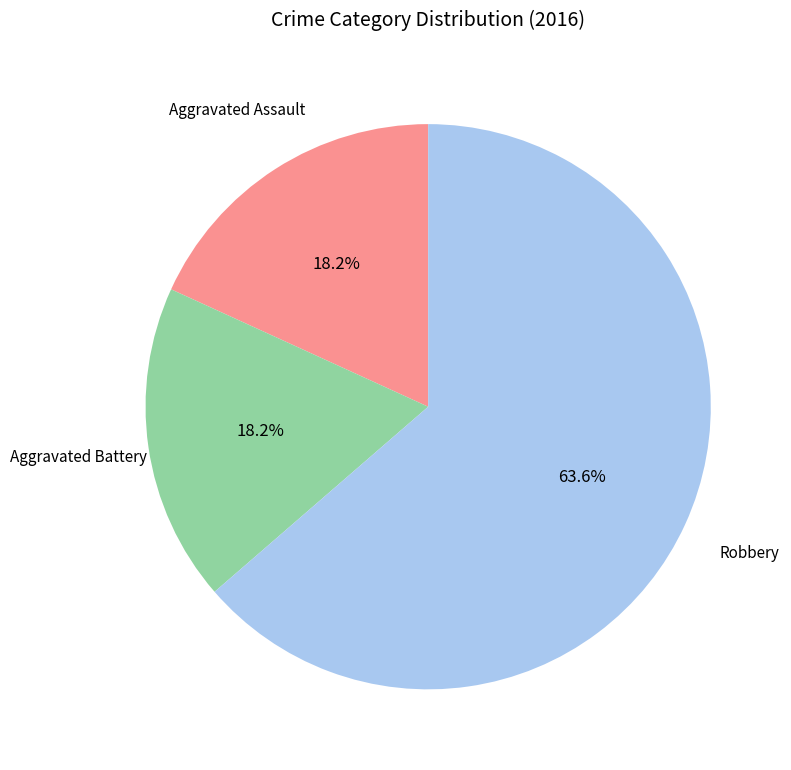

What percentage do Robbery and Aggravated Battery together represent?

81.8%